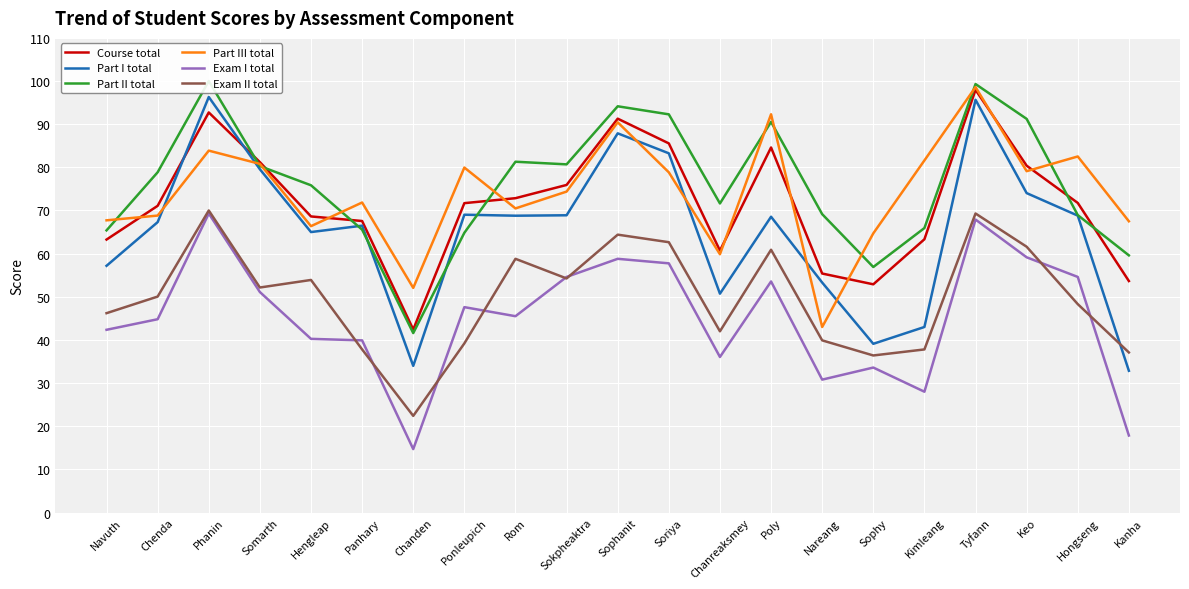

How many values in the Course total series are below 71?

9